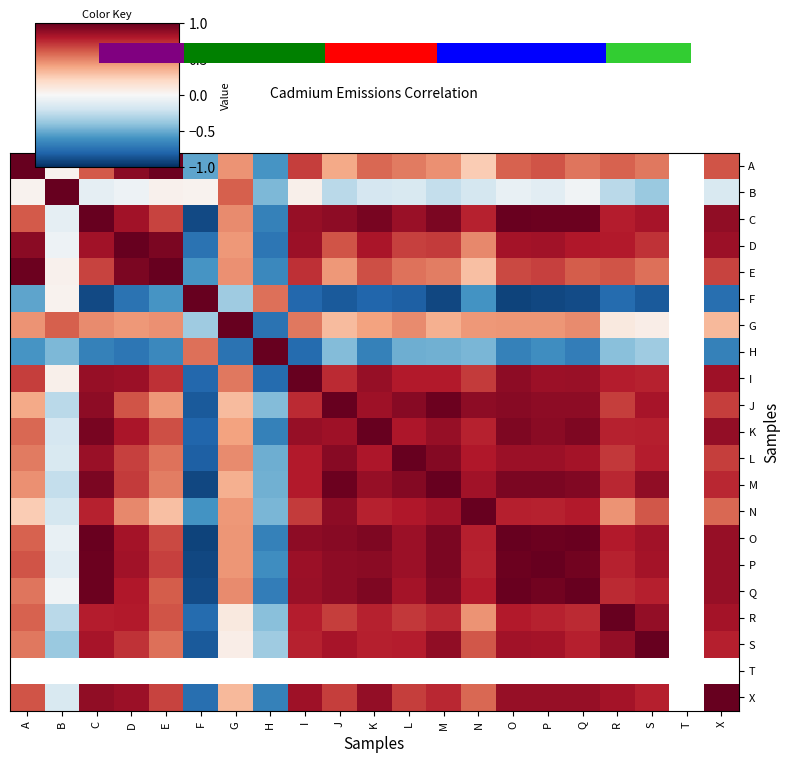

What is the difference between the maximum and minimum values in the X series?

1.8